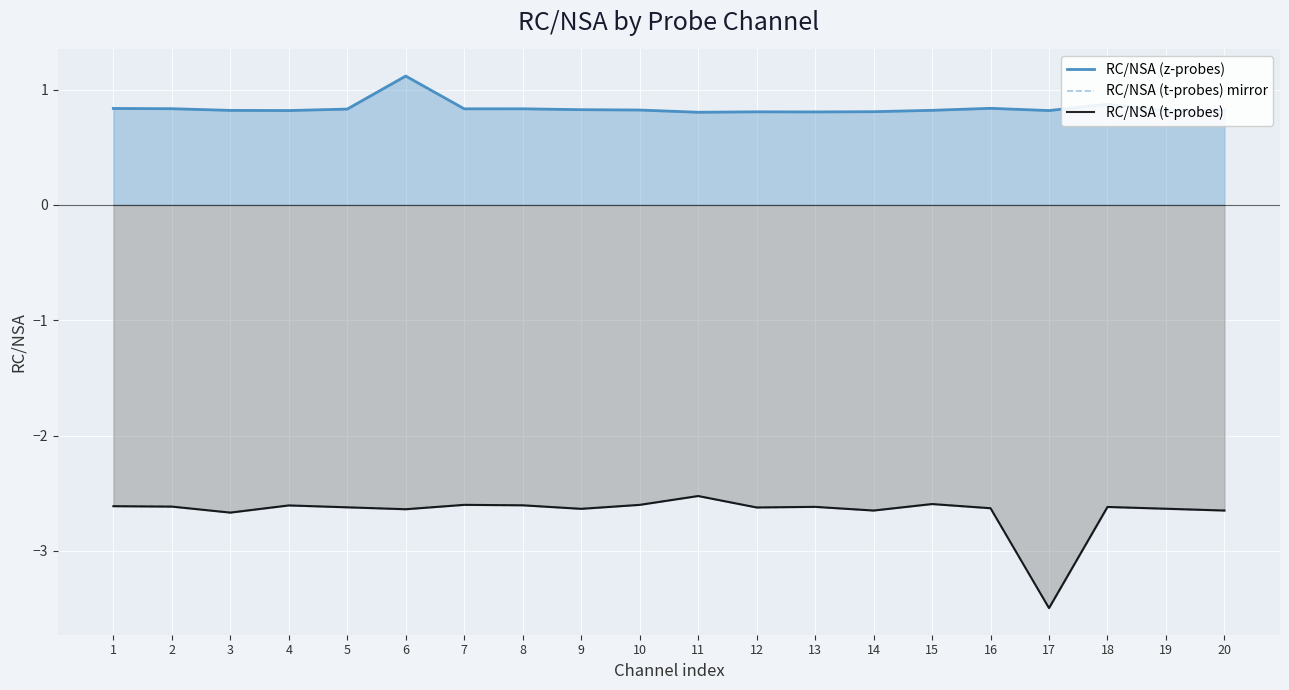

Rank the categories by RC/NSA (z-probes) value from lowest to highest.

11, 13, 12, 14, 19, 17, 4, 3, 15, 10, 20, 9, 5, 7, 8, 2, 1, 16, 18, 6